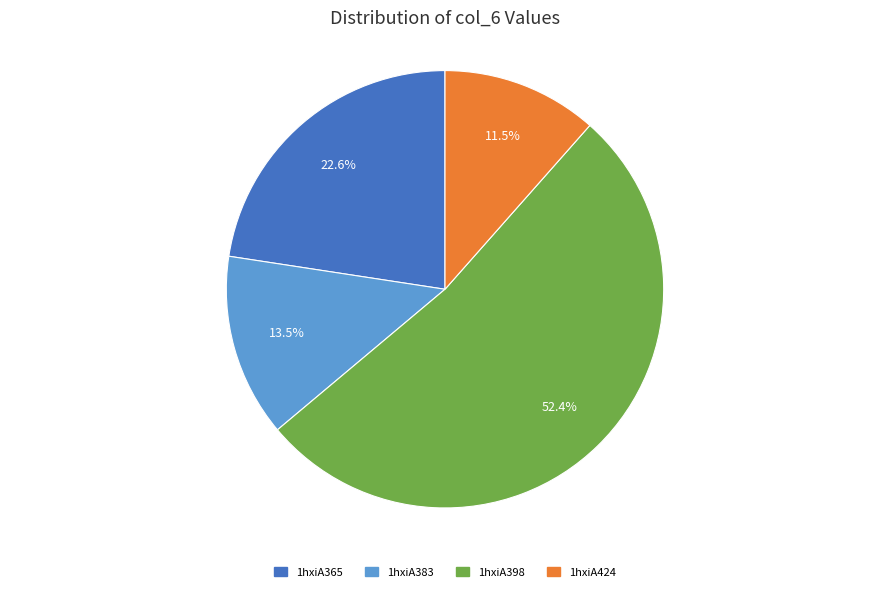

Rank the categories by value from lowest to highest.

1hxiA424, 1hxiA383, 1hxiA365, 1hxiA398